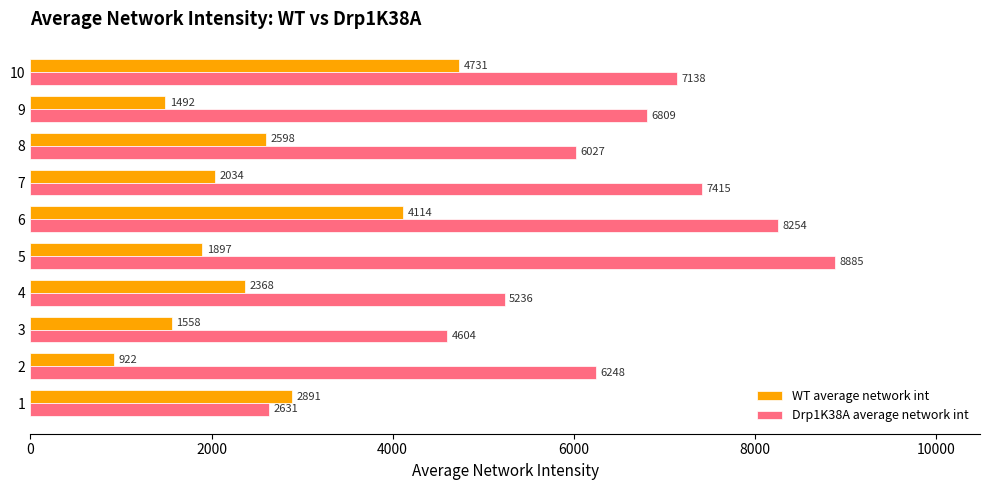

List the series in order of their overall mean, highest first.

Drp1K38A average network int, WT average network int